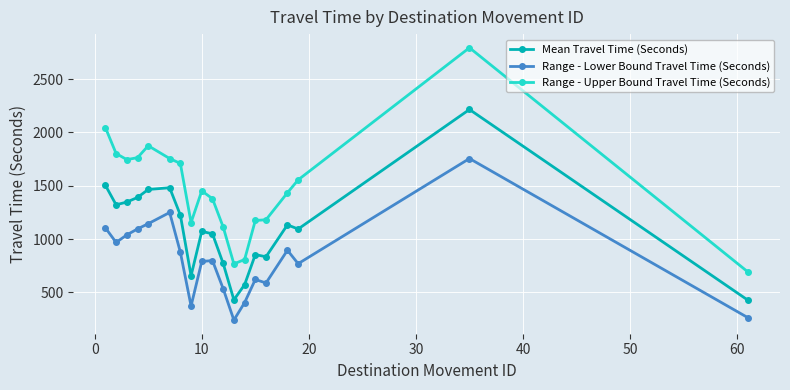

What is the difference between the maximum and minimum values in the Range - Upper Bound Travel Time (Seconds) series?

2102